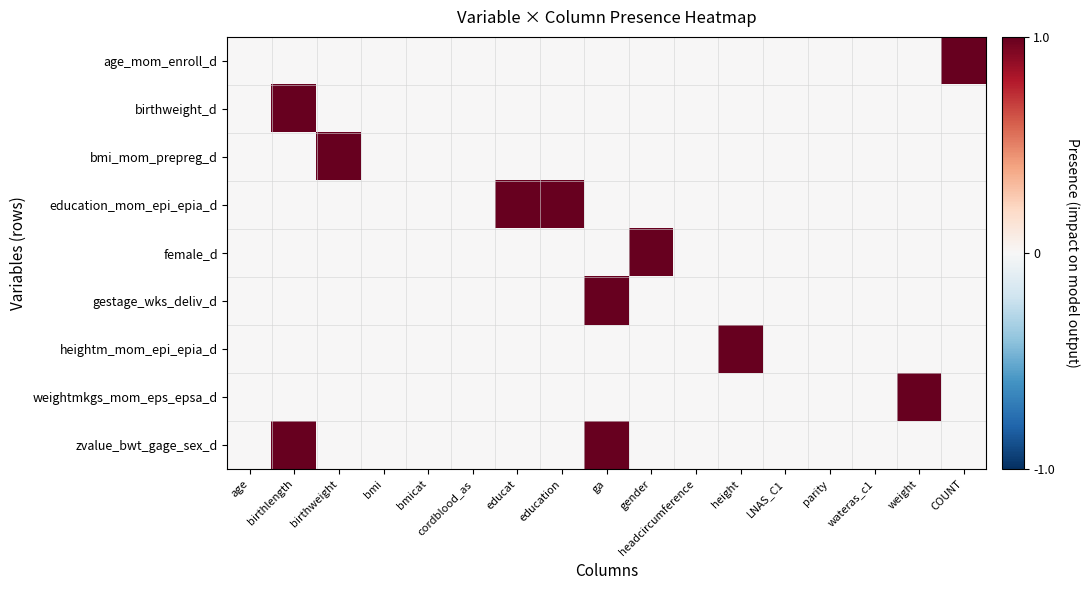

Reading right to left, extract all data points from this chart.

age_mom_enroll_d: COUNT=1	weight=0	wateras_c1=0	parity=0	LNAS_C1=0	height=0	headcircumference=0	gender=0	ga=0	education=0	educat=0	cordblood_as=0	bmicat=0	bmi=0	birthweight=0	birthlength=0	age=0
birthweight_d: COUNT=0	weight=0	wateras_c1=0	parity=0	LNAS_C1=0	height=0	headcircumference=0	gender=0	ga=0	education=0	educat=0	cordblood_as=0	bmicat=0	bmi=0	birthweight=0	birthlength=1	age=0
bmi_mom_prepreg_d: COUNT=0	weight=0	wateras_c1=0	parity=0	LNAS_C1=0	height=0	headcircumference=0	gender=0	ga=0	education=0	educat=0	cordblood_as=0	bmicat=0	bmi=0	birthweight=1	birthlength=0	age=0
education_mom_epi_epia_d: COUNT=0	weight=0	wateras_c1=0	parity=0	LNAS_C1=0	height=0	headcircumference=0	gender=0	ga=0	education=1	educat=1	cordblood_as=0	bmicat=0	bmi=0	birthweight=0	birthlength=0	age=0
female_d: COUNT=0	weight=0	wateras_c1=0	parity=0	LNAS_C1=0	height=0	headcircumference=0	gender=1	ga=0	education=0	educat=0	cordblood_as=0	bmicat=0	bmi=0	birthweight=0	birthlength=0	age=0
gestage_wks_deliv_d: COUNT=0	weight=0	wateras_c1=0	parity=0	LNAS_C1=0	height=0	headcircumference=0	gender=0	ga=1	education=0	educat=0	cordblood_as=0	bmicat=0	bmi=0	birthweight=0	birthlength=0	age=0
heightm_mom_epi_epia_d: COUNT=0	weight=0	wateras_c1=0	parity=0	LNAS_C1=0	height=1	headcircumference=0	gender=0	ga=0	education=0	educat=0	cordblood_as=0	bmicat=0	bmi=0	birthweight=0	birthlength=0	age=0
weightmkgs_mom_eps_epsa_d: COUNT=0	weight=1	wateras_c1=0	parity=0	LNAS_C1=0	height=0	headcircumference=0	gender=0	ga=0	education=0	educat=0	cordblood_as=0	bmicat=0	bmi=0	birthweight=0	birthlength=0	age=0
zvalue_bwt_gage_sex_d: COUNT=0	weight=0	wateras_c1=0	parity=0	LNAS_C1=0	height=0	headcircumference=0	gender=0	ga=1	education=0	educat=0	cordblood_as=0	bmicat=0	bmi=0	birthweight=0	birthlength=1	age=0